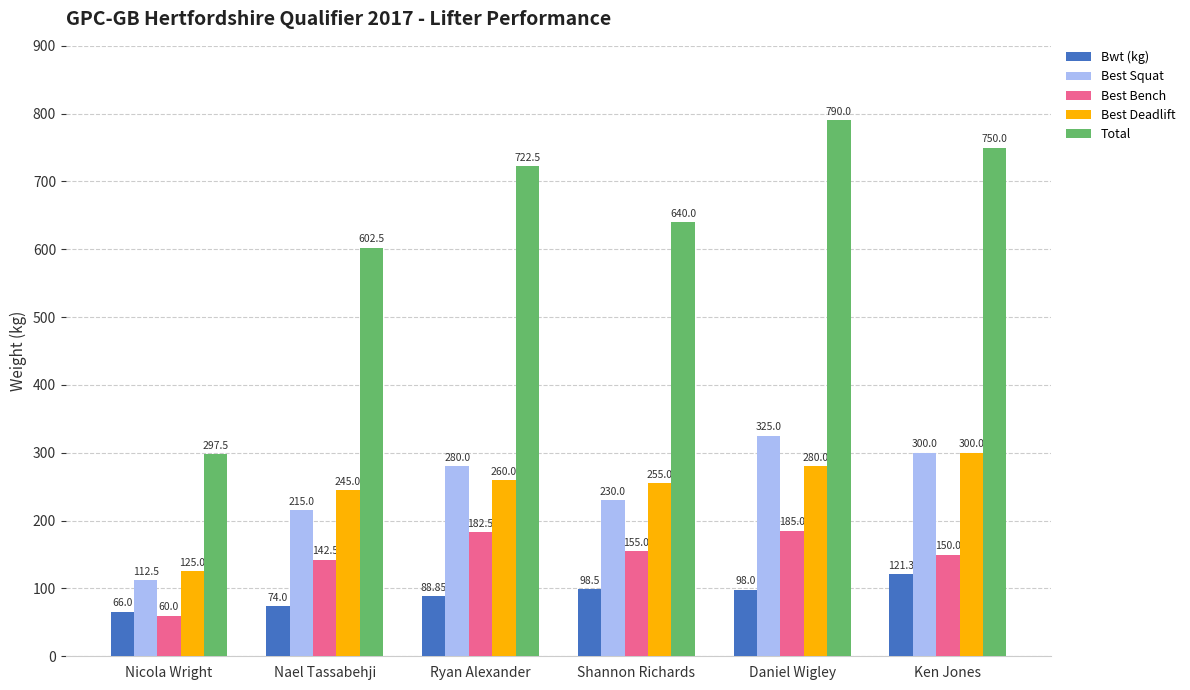

Is the value of Best Bench at Shannon Richards greater than the value of Bwt (kg) at Daniel Wigley?

Yes